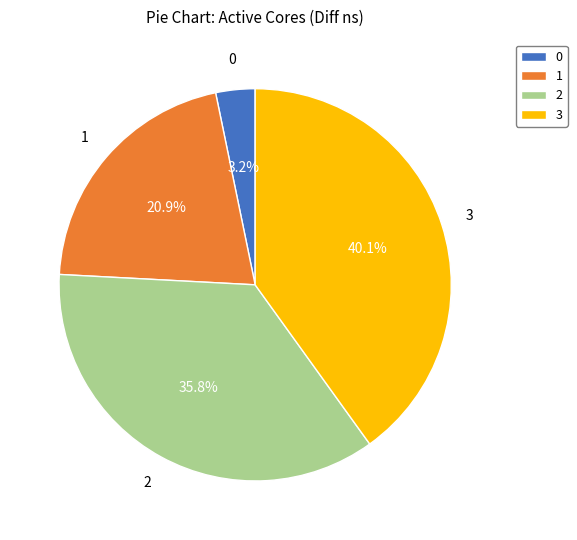

Which has a higher value, 1 or 3?

3